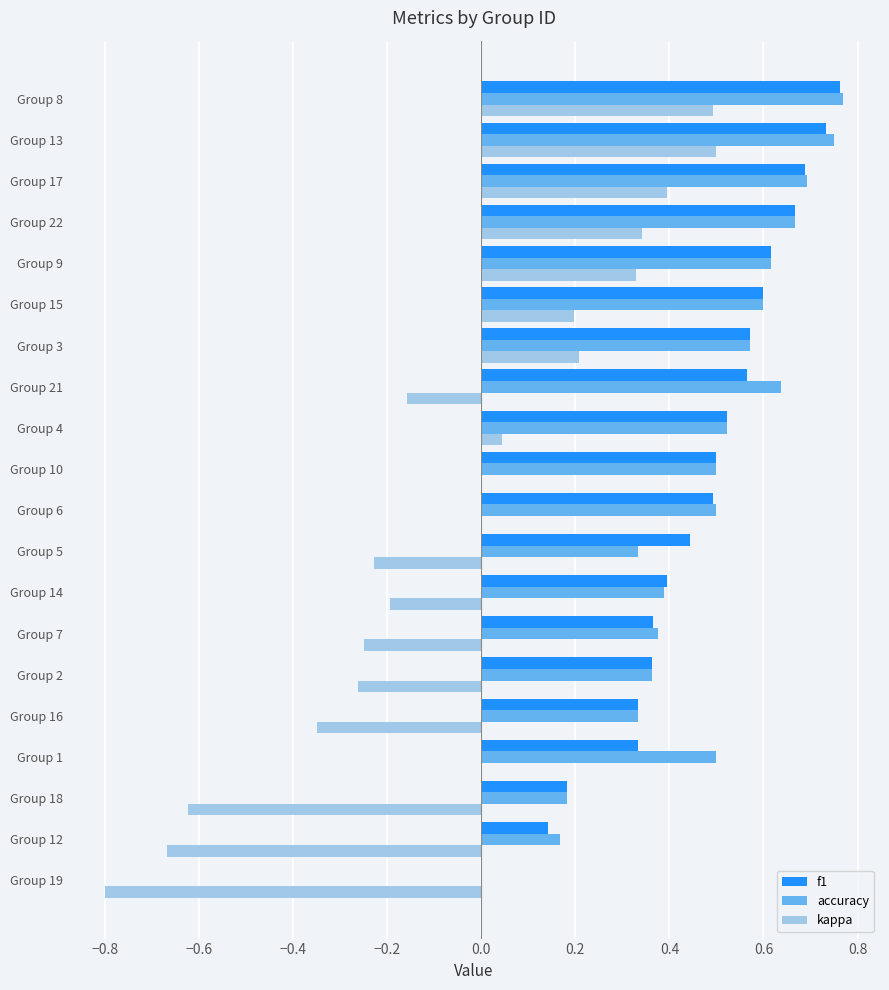

What is the sum of all kappa values?

-1.0